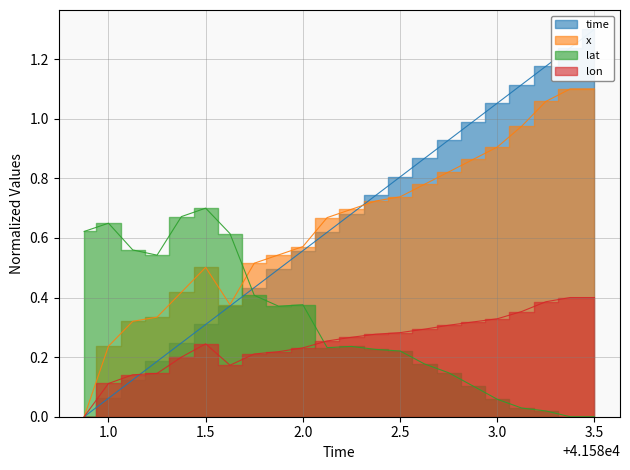

At 1.5, list the series in order from smallest to largest.

lon, time, x, lat